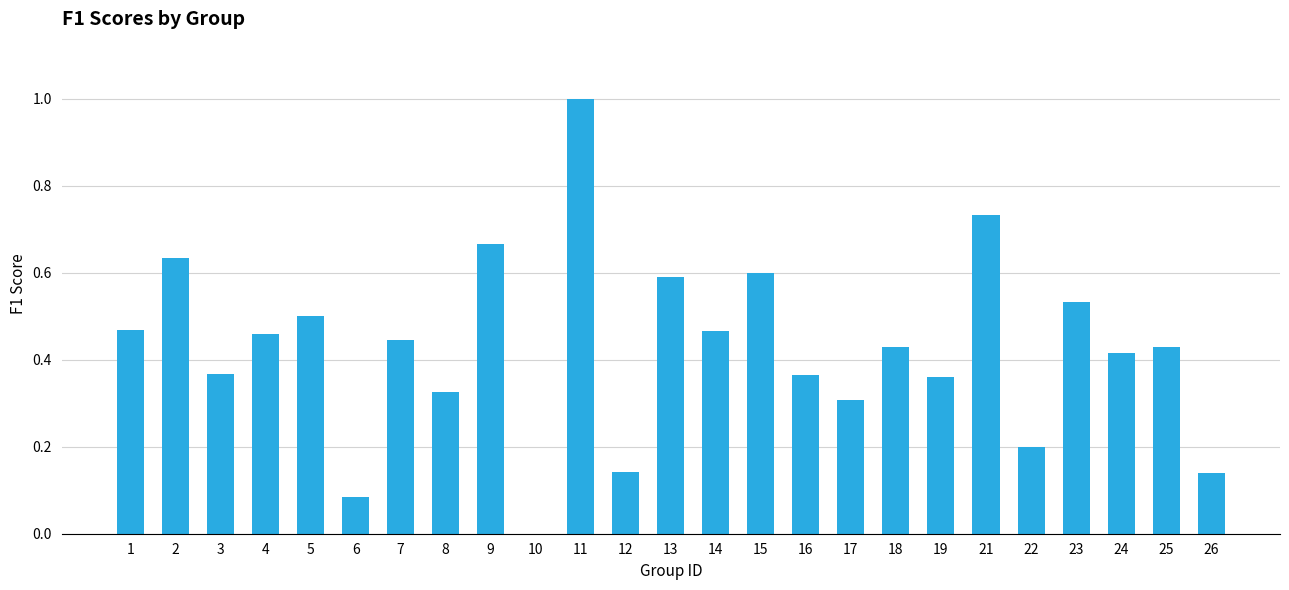

What is the sum of the values at 25 and 11?

1.4